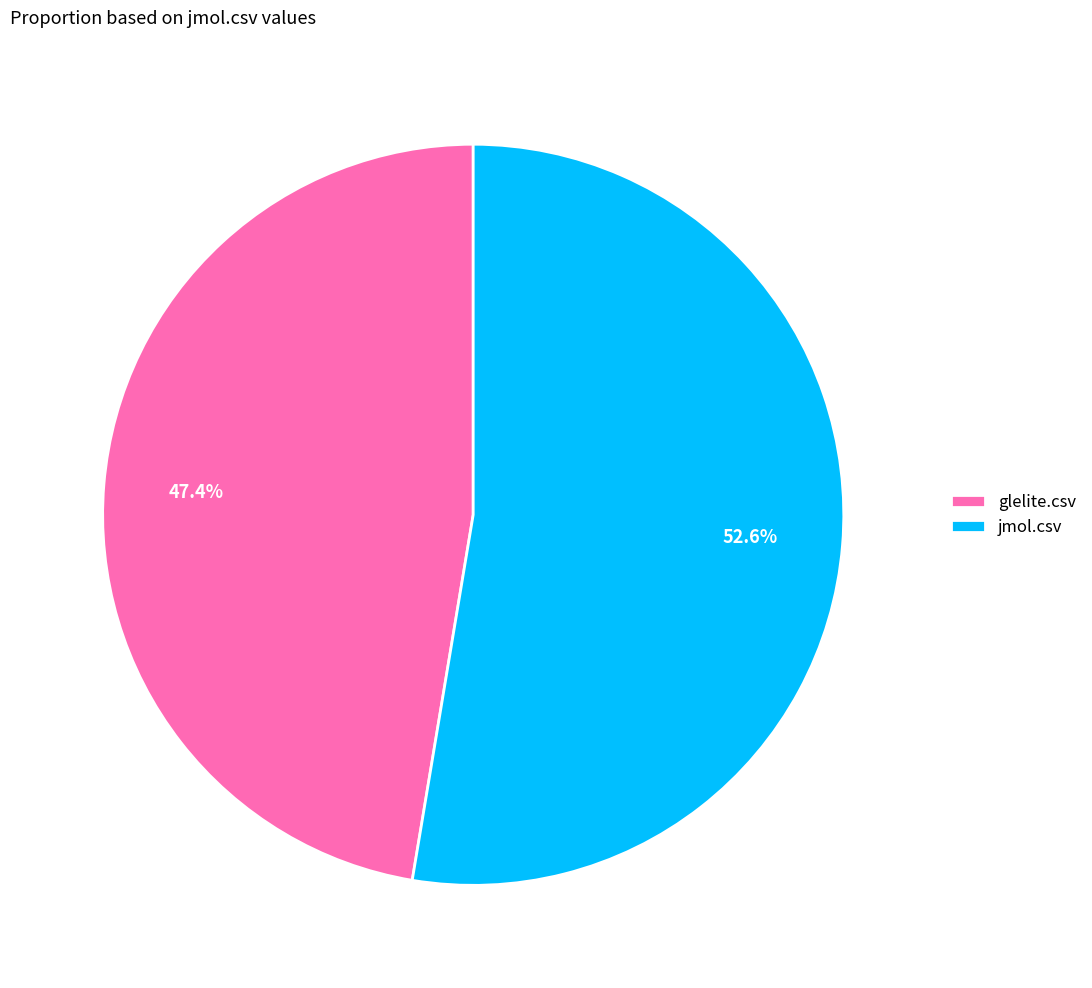

What is the total percentage of glelite.csv and jmol.csv?

100.0%